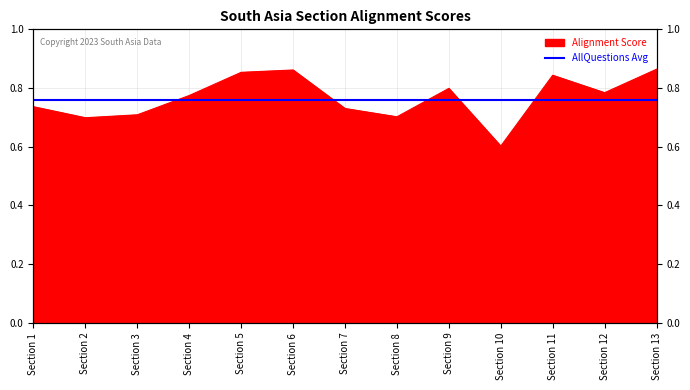

What is the sum of all values?

10.0